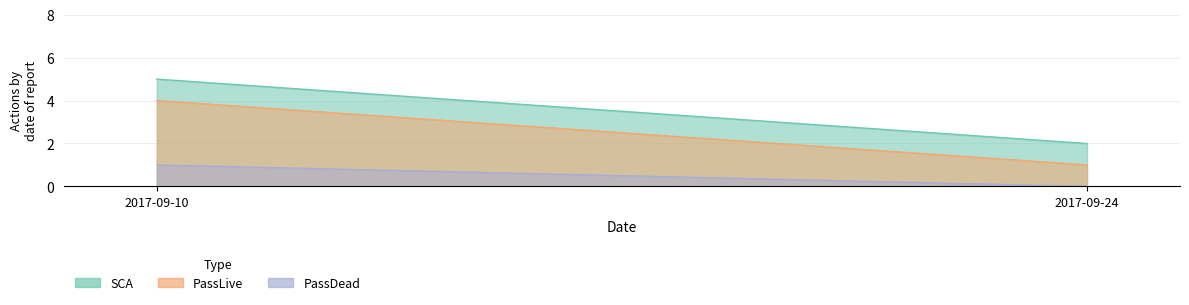

Which label corresponds to the largest value in the chart?

2017-09-10